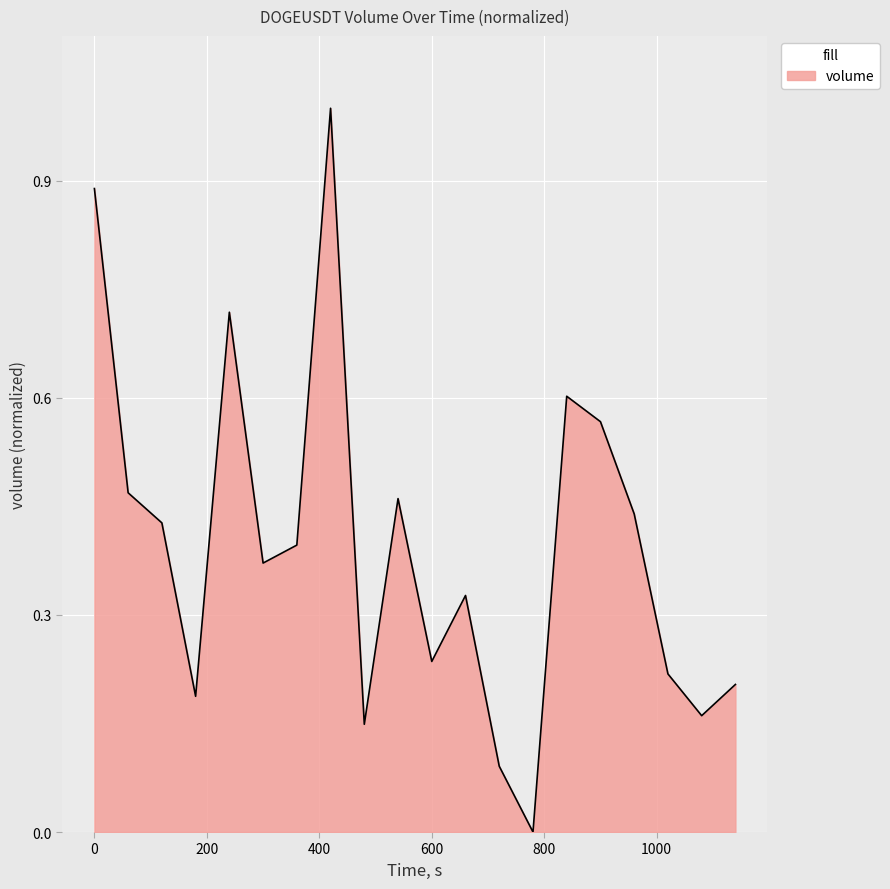

What is the greatest value displayed?

1.0